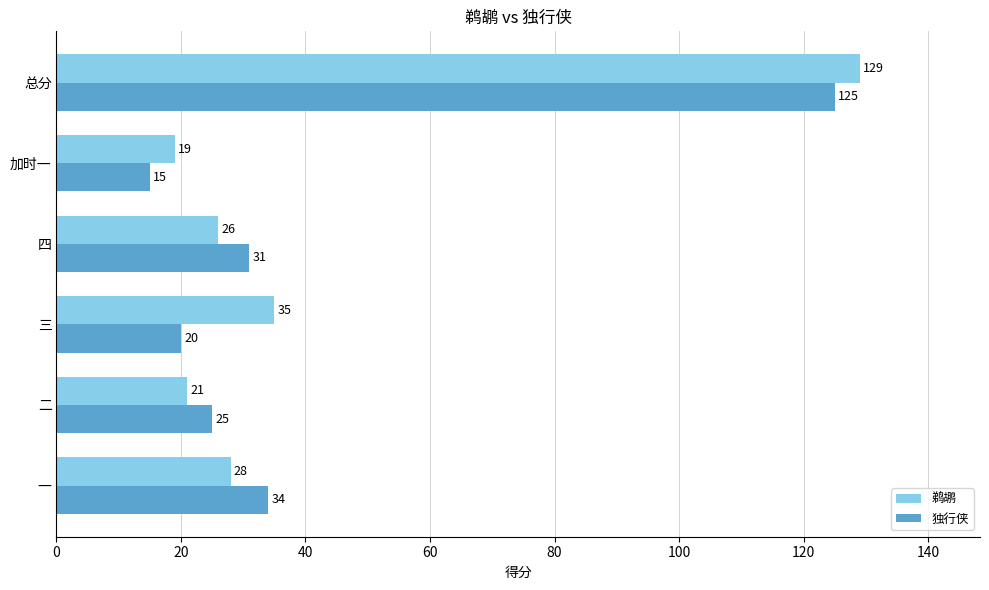

Where is 鹈鹕 nearest to the value 74?

三